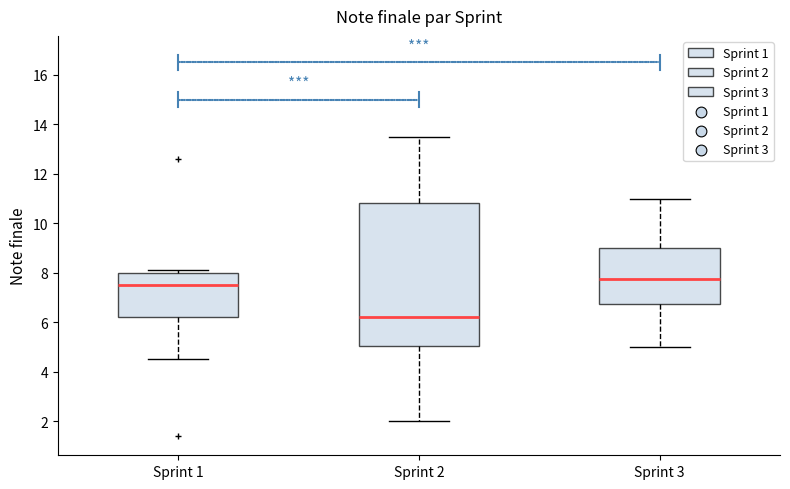

Reading left to right, transcribe this box plot: for each box, give where its median line is, the range the box spans, and where its two whiskers end, as read against the y-axis. The values are not printed on the chart, so give them approximately, as read against the axis.

Sprint 1: median 7.6, box 6.2 to 8.0, whiskers 4.6 to 8.2
Sprint 2: median 6.2, box 5.0 to 10.8, whiskers 2.0 to 13.6
Sprint 3: median 7.8, box 6.8 to 9.0, whiskers 5.0 to 11.0